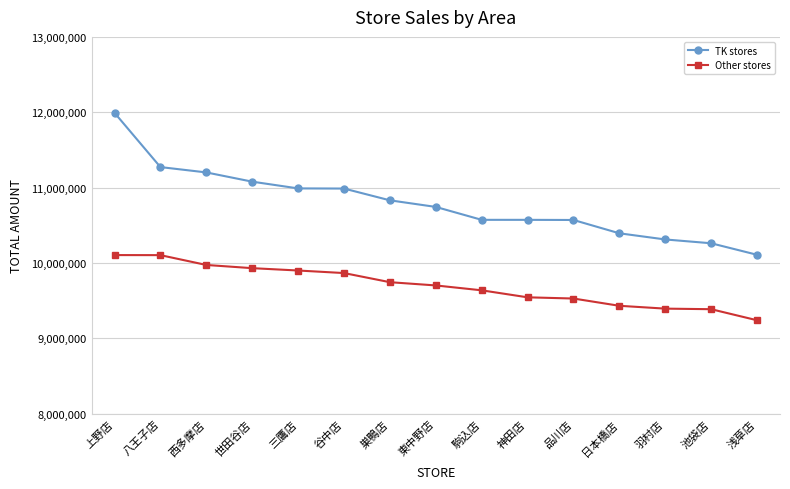

What is the difference between the TK stores values at 八王子店 and 三鷹店?

283059